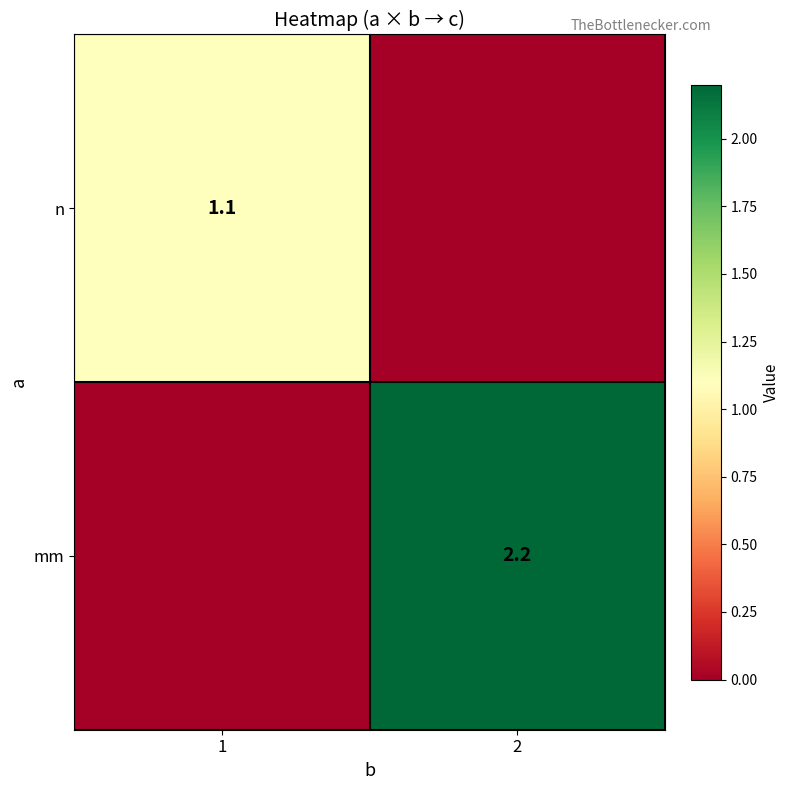

Is it true that n equals 1.5 at 1?

False